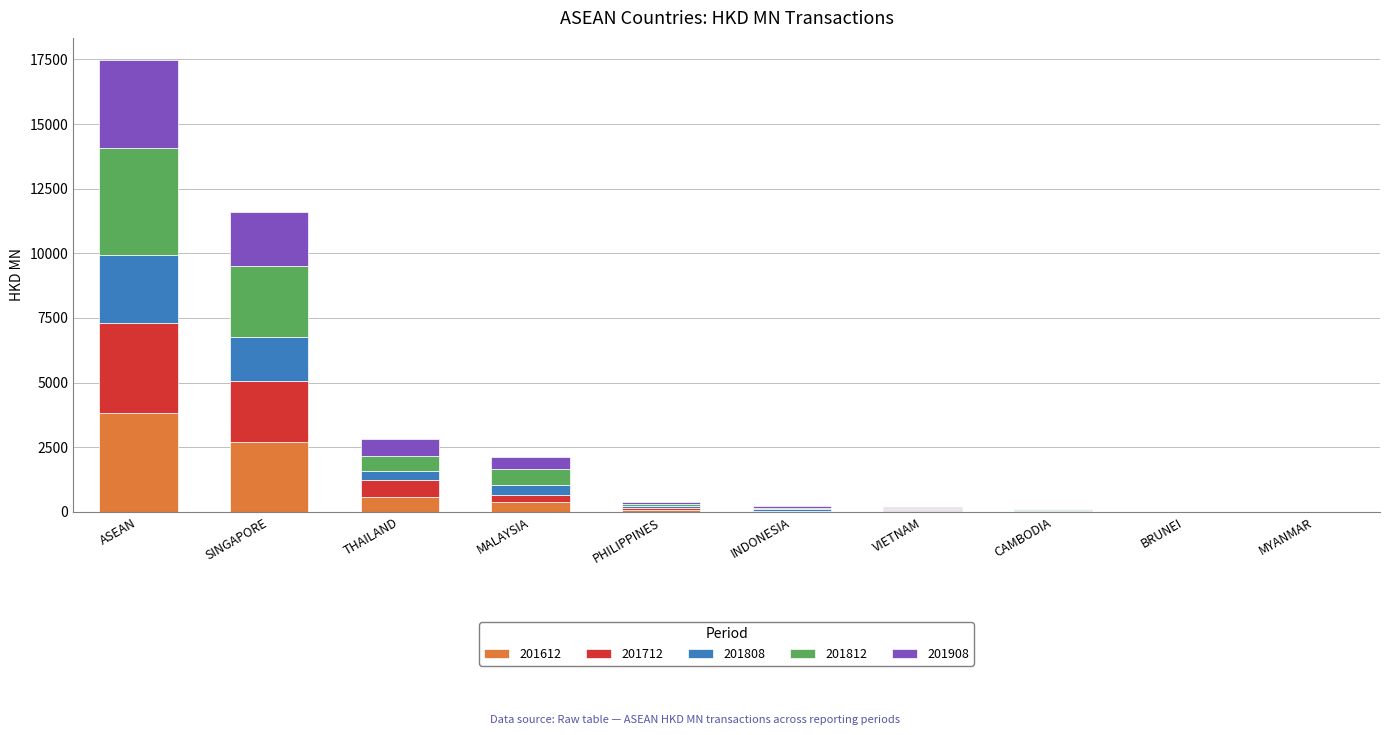

What is the sum of all 201612 values?

7613.4